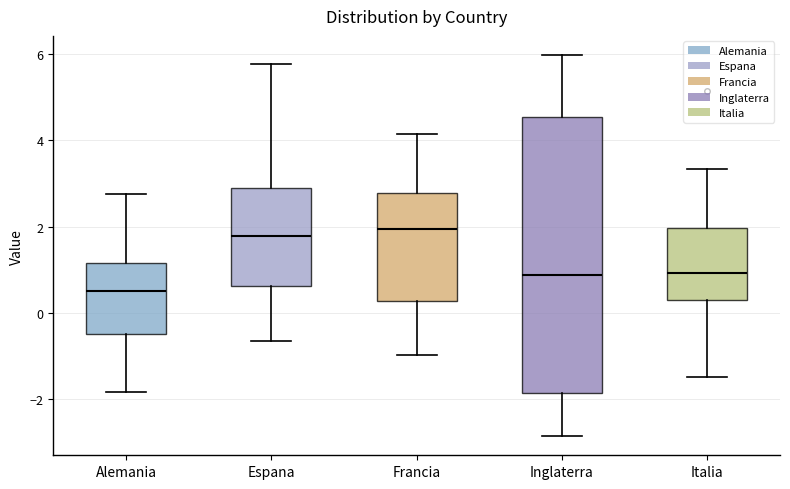

Where does the median line of the box for Italia sit on the y-axis? The values are not printed on the chart, so give them approximately, as read against the axis.

1.0